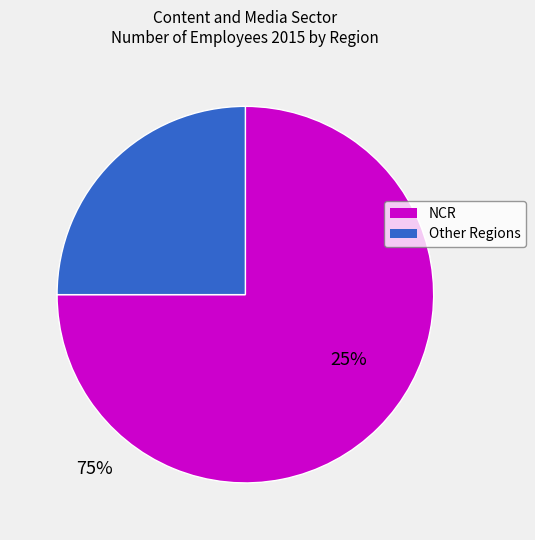

Does any single category account for the majority?

Yes